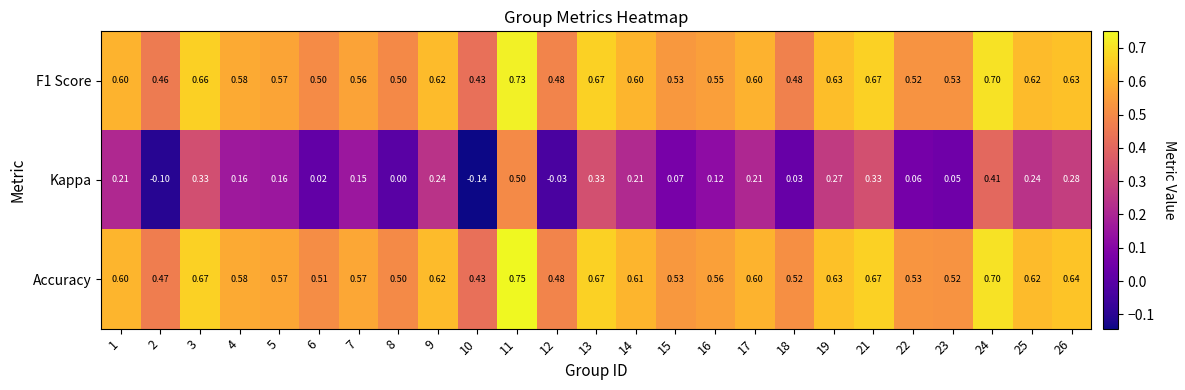

Which series has the largest range (max minus min)?

Kappa